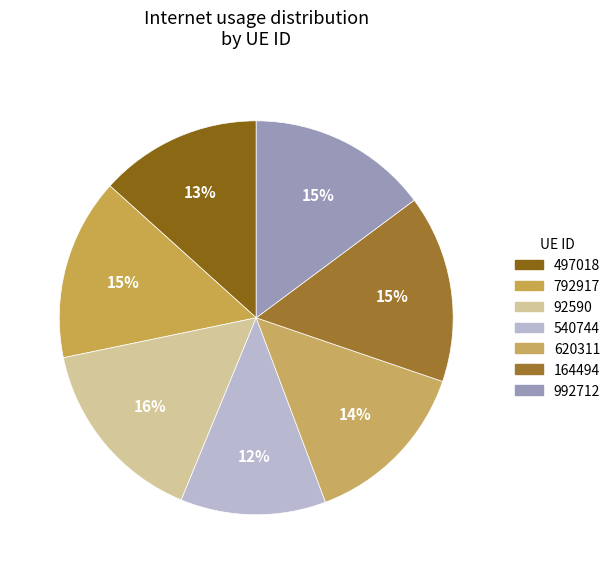

Which category has the smallest portion of the pie?

540744